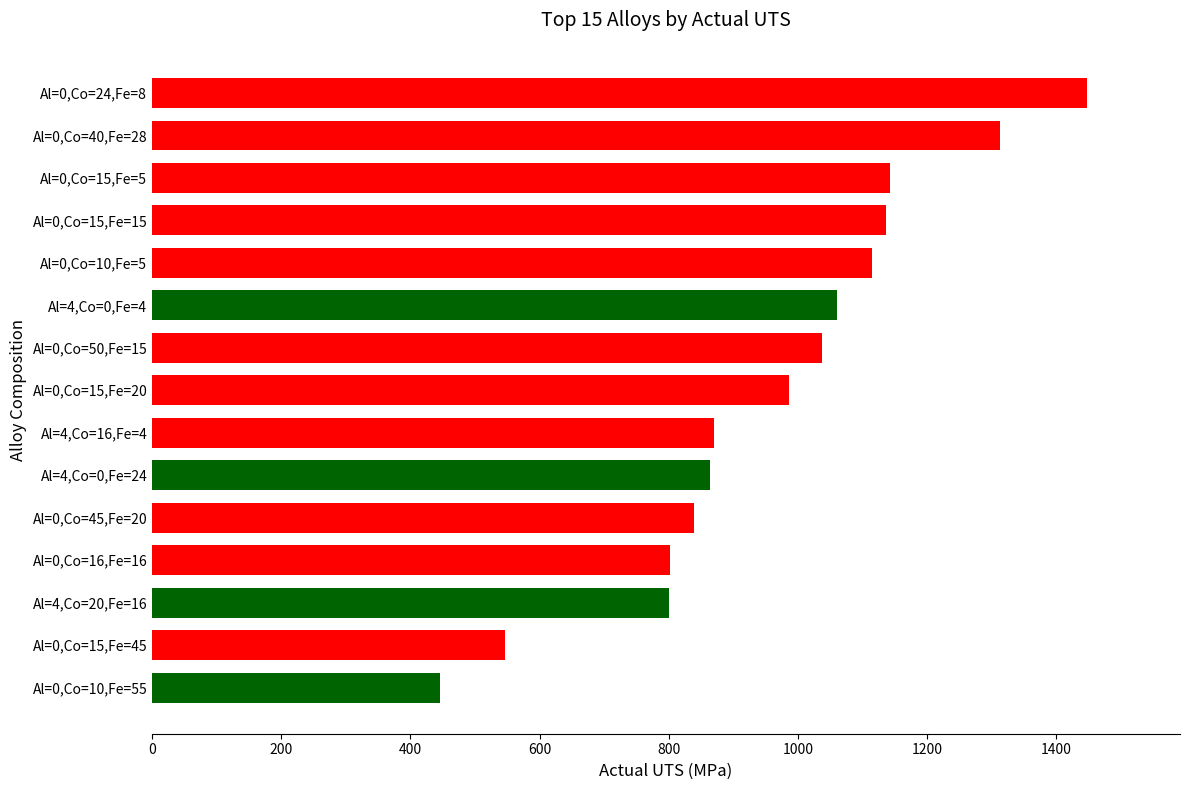

At which category does the chart reach its peak across all series?

Al=0,Co=24,Fe=8